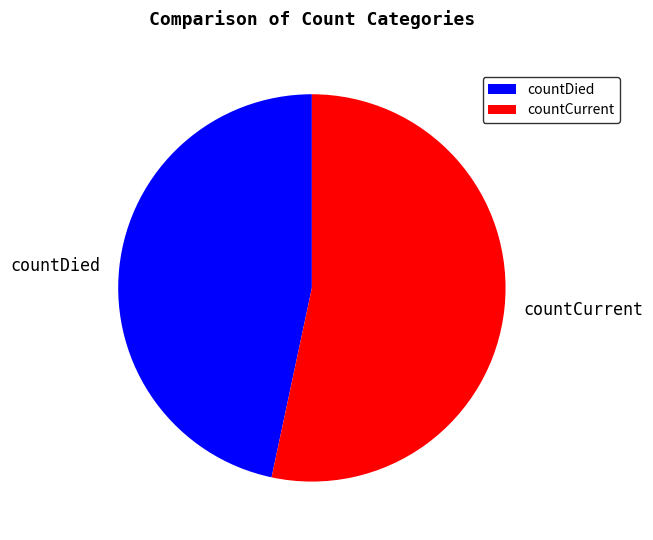

Count the number of slices in the pie.

2